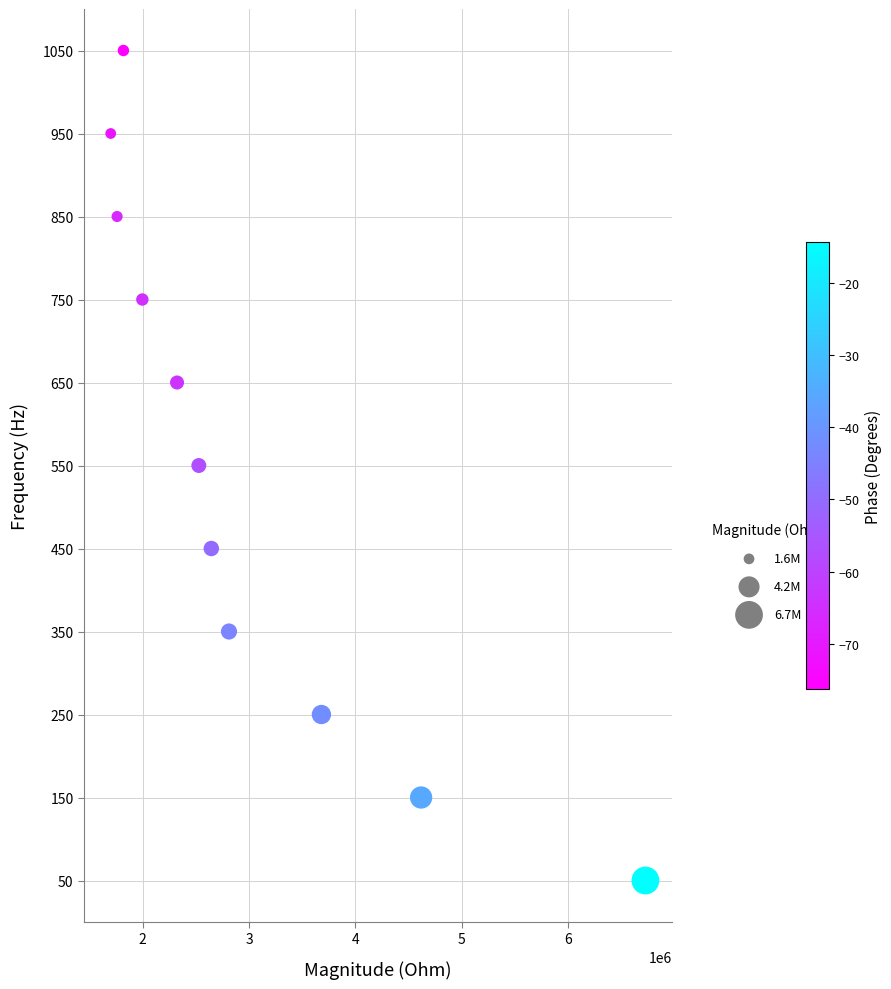

What is the range of Y values (max minus min)?

1000